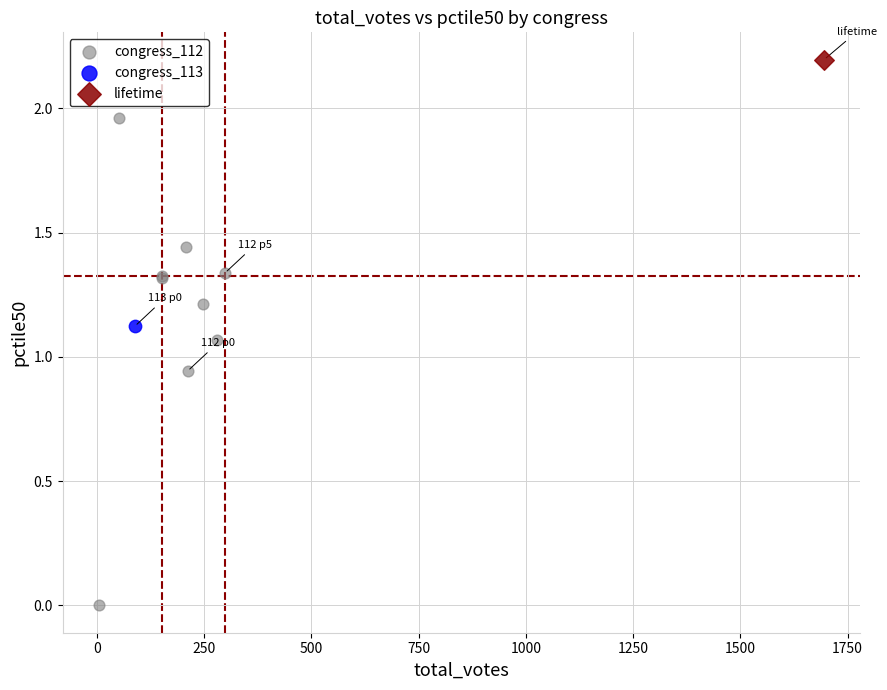

What are all the series names shown in the legend?

congress_112, congress_113, lifetime